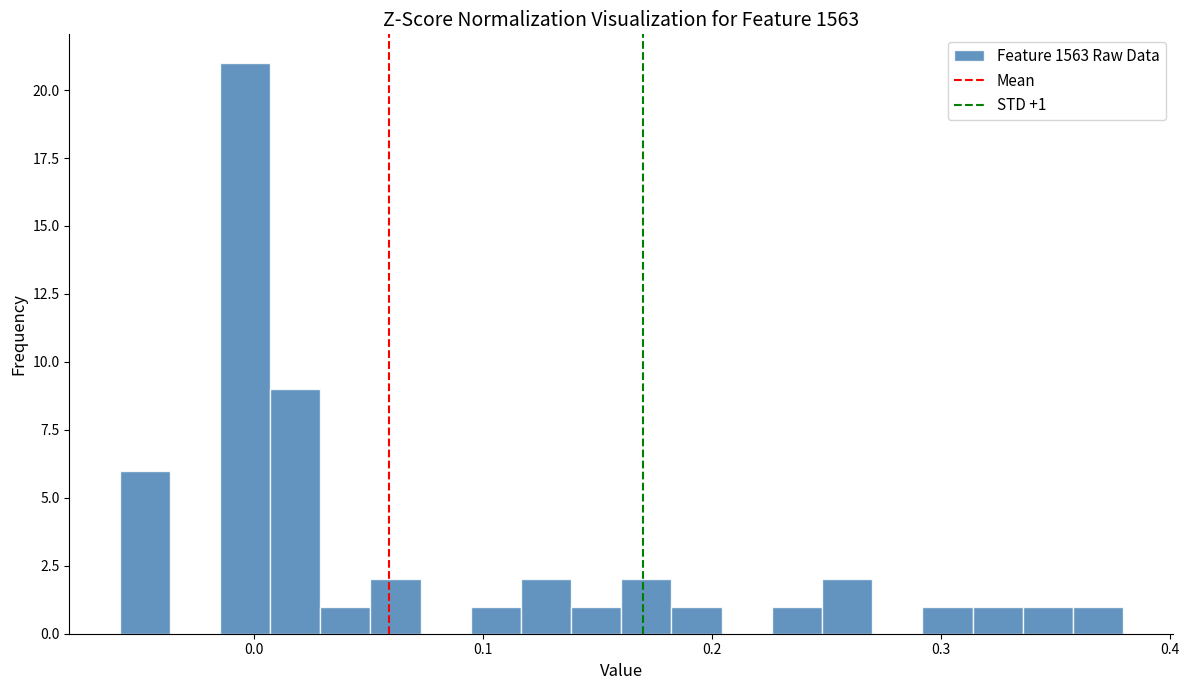

Around what value on the x-axis is the tallest bar? Give the approximate position of its centre, as read against the axis.

0.00